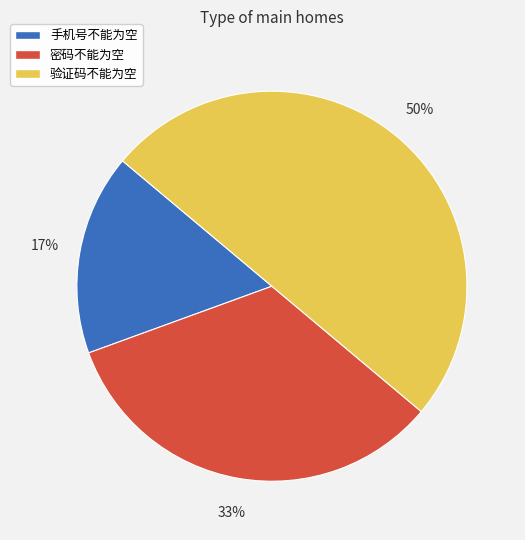

How many slices are in this pie chart?

3